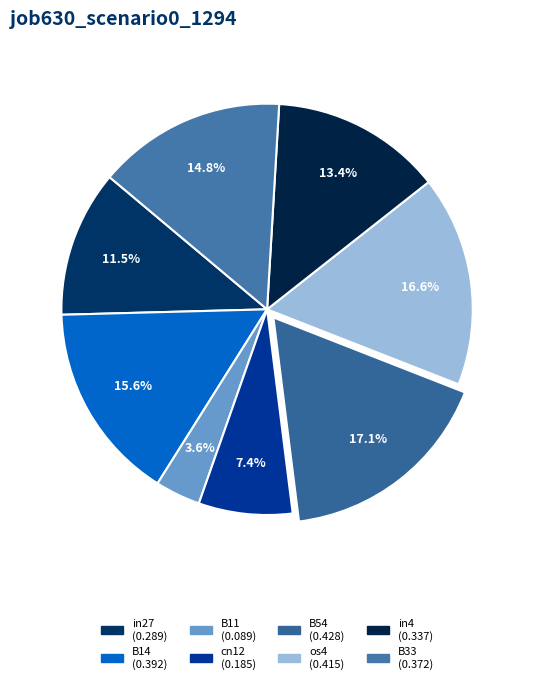

To the nearest percent, what is the combined percentage of B11 and os4?

20%